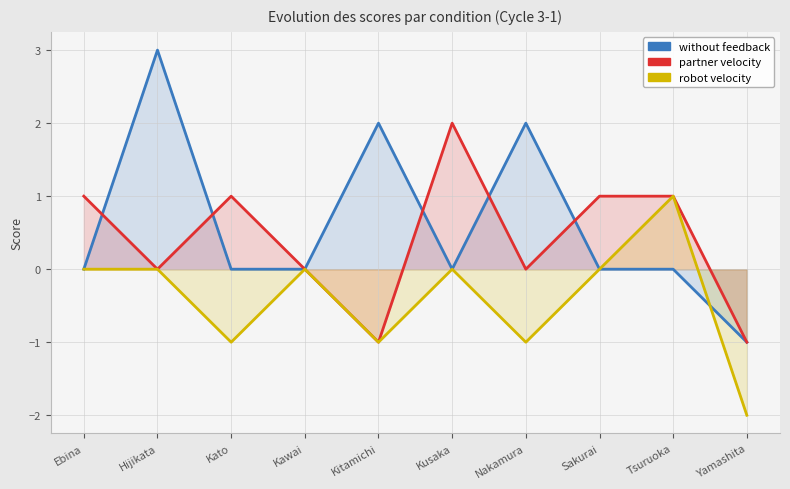

True or false: robot velocity and partner velocity intersect in this chart.

False